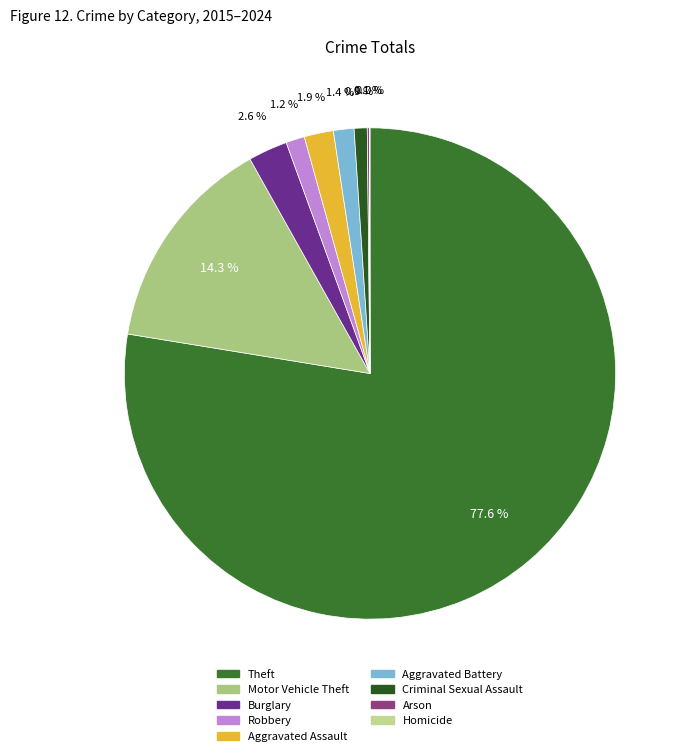

Approximately how many times larger is the value at Aggravated Assault compared to Arson?

13.5